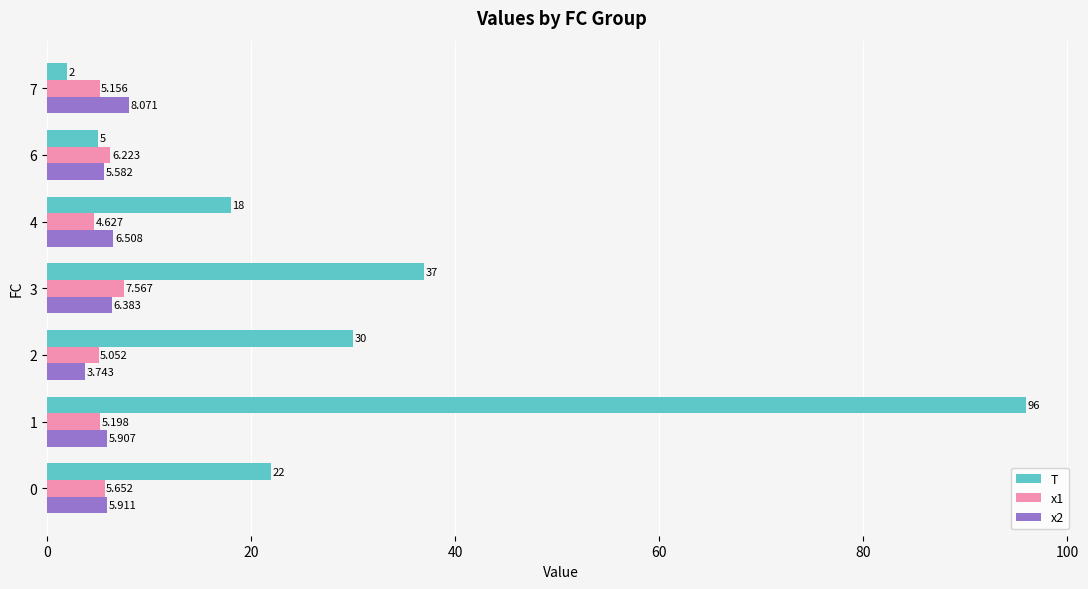

At how many categories does at least one series exceed 70?

1